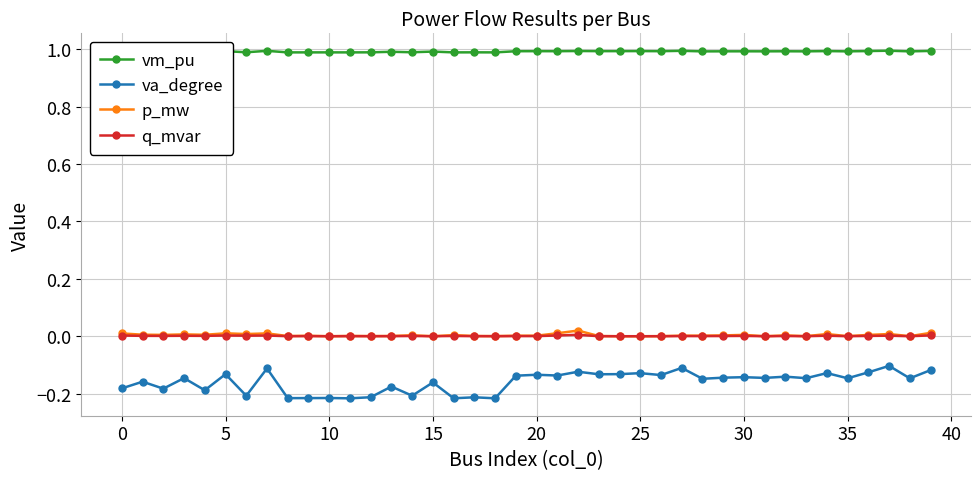

True or false: q_mvar has more than 1 interior local peaks.

True